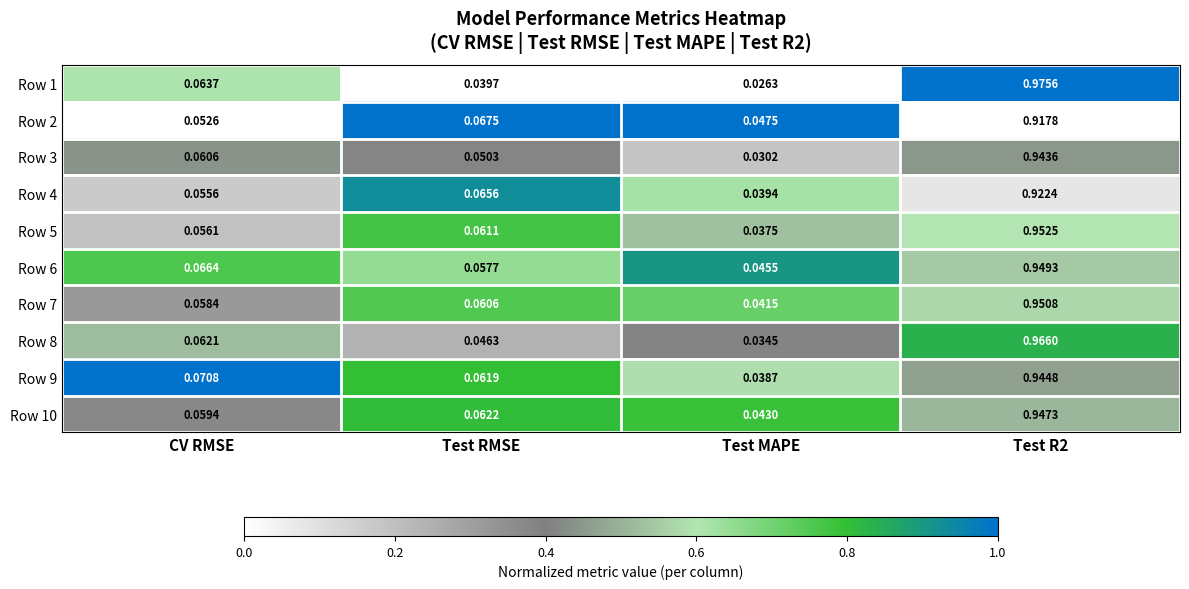

At which label does Row 10 reach its minimum?

Test MAPE